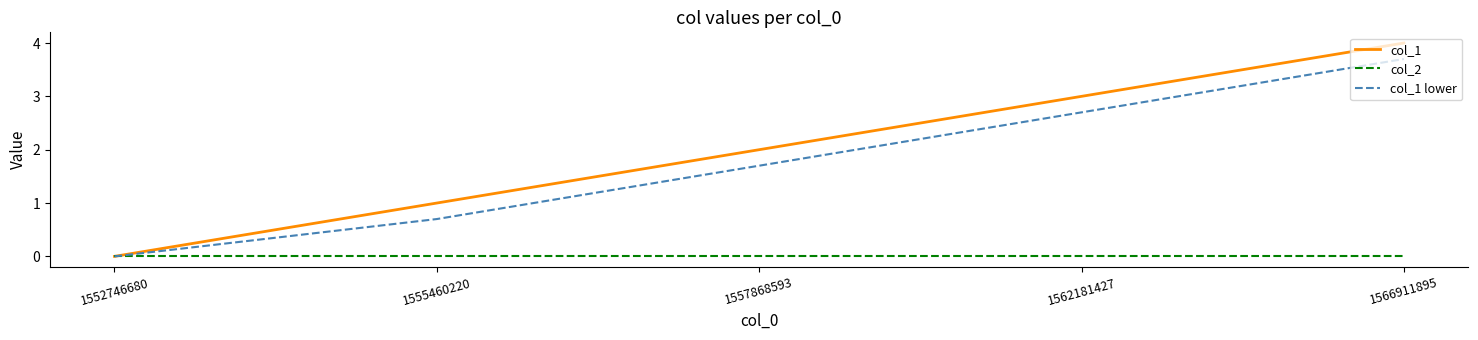

Is the value of col_2 at 1555460220 greater than the value of col_1 at 1557868593?

No